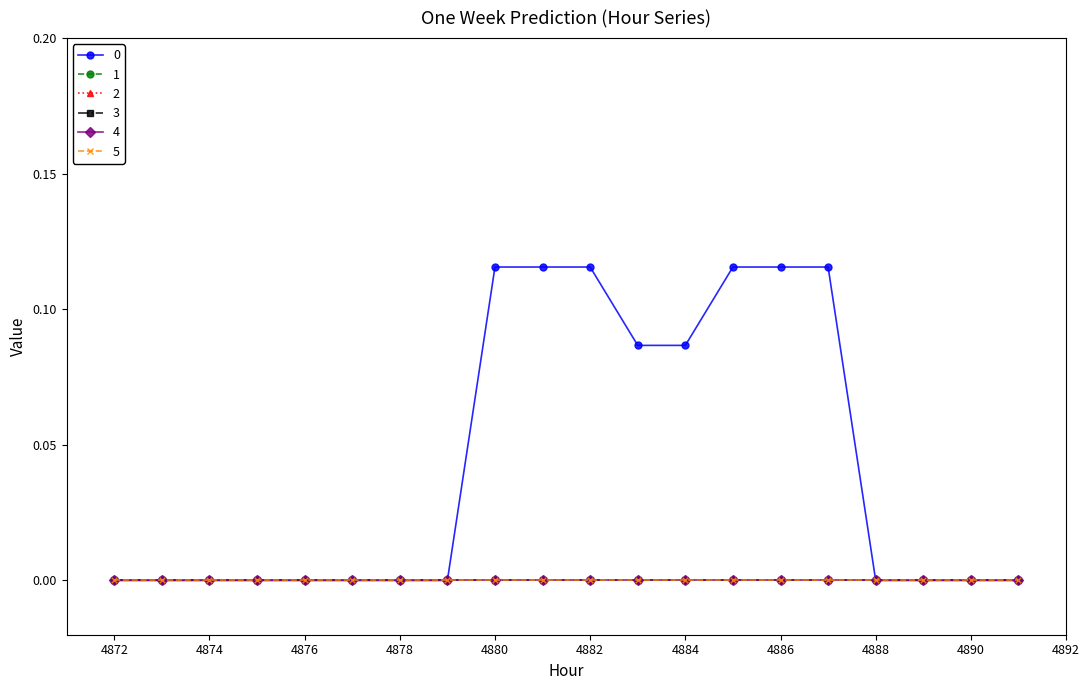

Reading left to right, what are all the values shown in this chart?

0: 0.0	0.0	0.0	0.0	0.0	0.0	0.0	0.0	0.1	0.1	0.1	0.1	0.1	0.1	0.1	0.1	0.0	0.0	0.0	0.0
1: 0.0	0.0	0.0	0.0	0.0	0.0	0.0	0.0	0.0	0.0	0.0	0.0	0.0	0.0	0.0	0.0	0.0	0.0	0.0	0.0
2: 0.0	0.0	0.0	0.0	0.0	0.0	0.0	0.0	0.0	0.0	0.0	0.0	0.0	0.0	0.0	0.0	0.0	0.0	0.0	0.0
3: 0.0	0.0	0.0	0.0	0.0	0.0	0.0	0.0	0.0	0.0	0.0	0.0	0.0	0.0	0.0	0.0	0.0	0.0	0.0	0.0
4: 0.0	0.0	0.0	0.0	0.0	0.0	0.0	0.0	0.0	0.0	0.0	0.0	0.0	0.0	0.0	0.0	0.0	0.0	0.0	0.0
5: 0.0	0.0	0.0	0.0	0.0	0.0	0.0	0.0	0.0	0.0	0.0	0.0	0.0	0.0	0.0	0.0	0.0	0.0	0.0	0.0